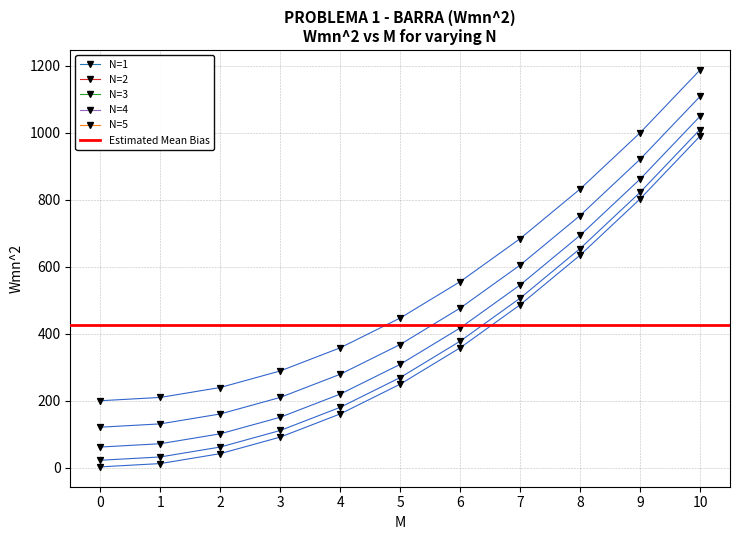

What is the total value across all series at 1?

456.5